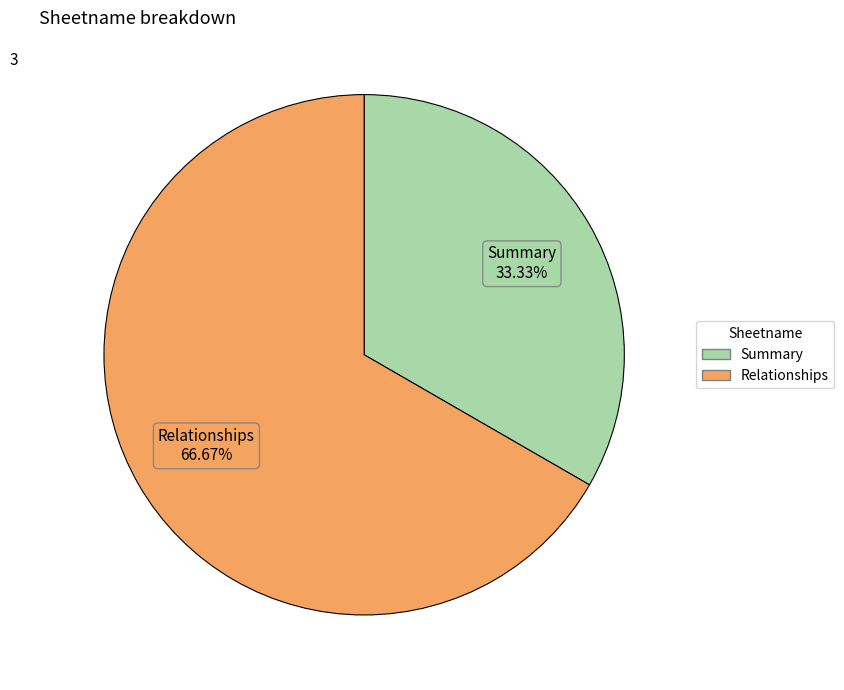

How many slices are in this pie chart?

2